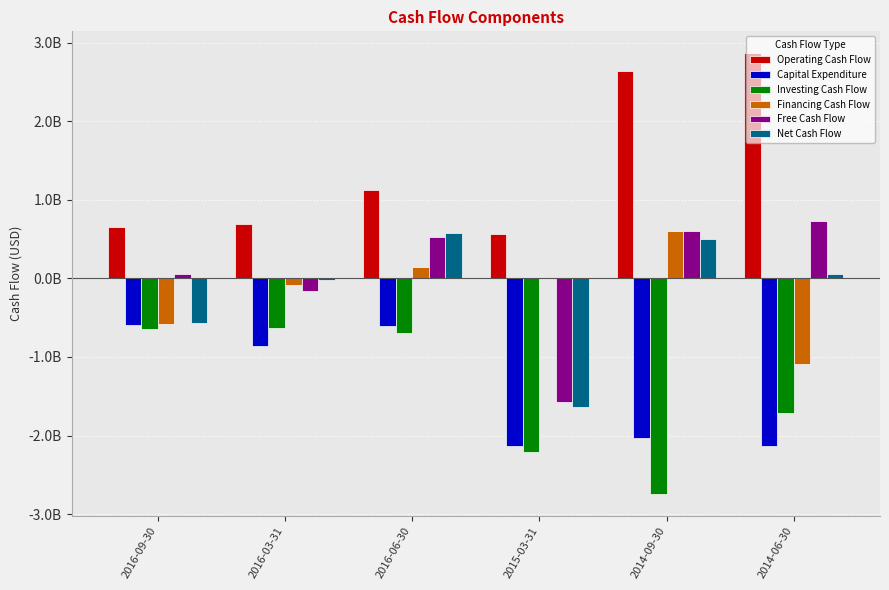

List the series in order of their peak value, lowest first.

Investing Cash Flow, Capital Expenditure, Net Cash Flow, Financing Cash Flow, Free Cash Flow, Operating Cash Flow